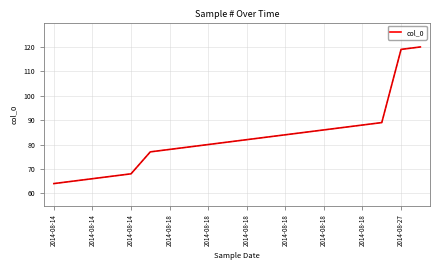

True or false: the data has more than 1 interior local peaks.

False